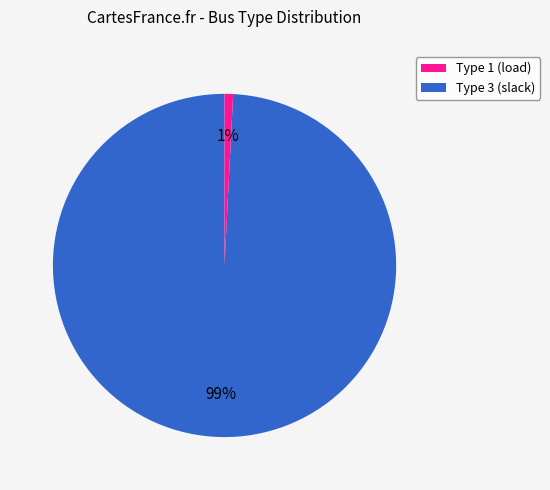

Is there a majority slice in this chart?

Yes